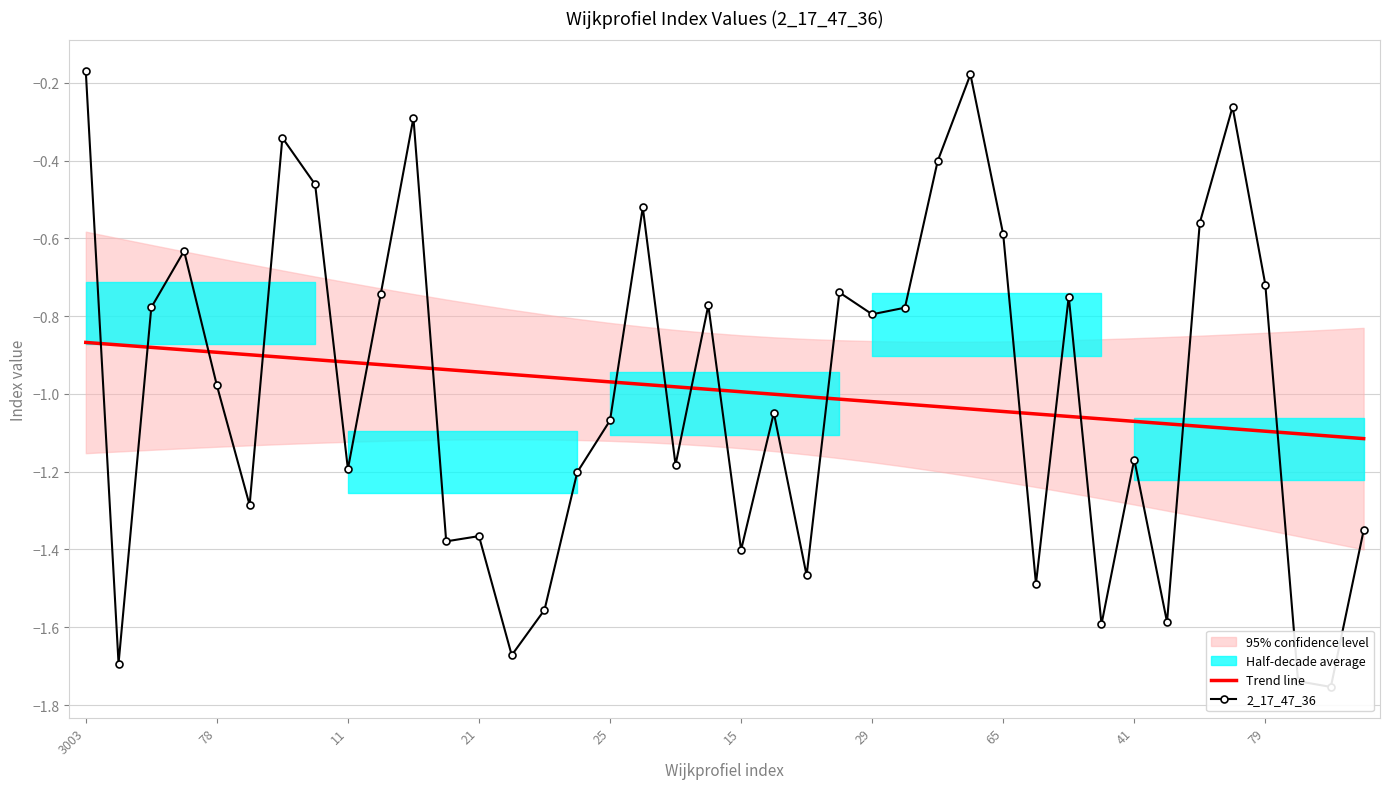

After their last crossing, which series has the higher values: 2_17_47_36 or Trend line?

Trend line